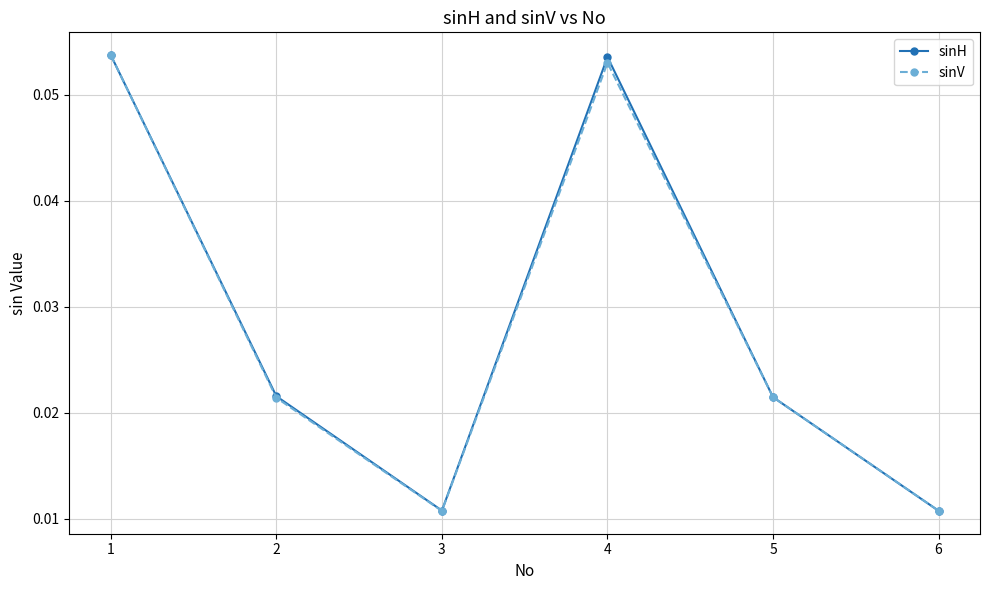

Which series changed the most between 4 and 5?

sinH